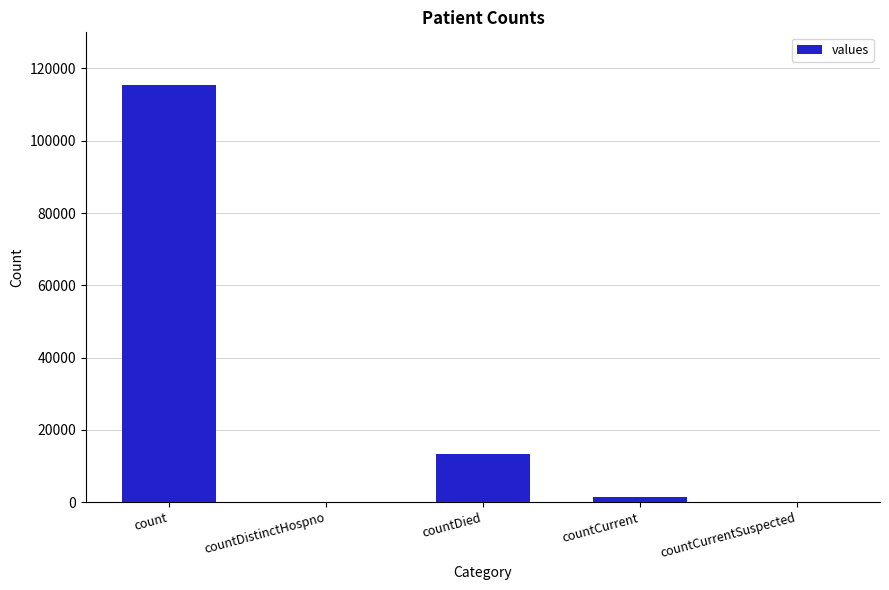

How many categories are shown in the chart?

5